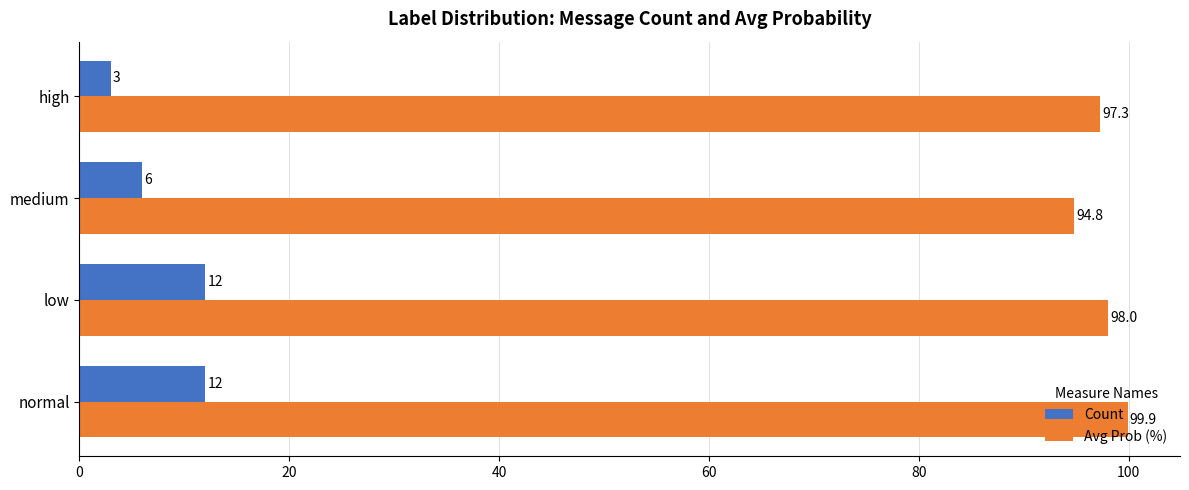

At how many categories does at least one series exceed 21?

4